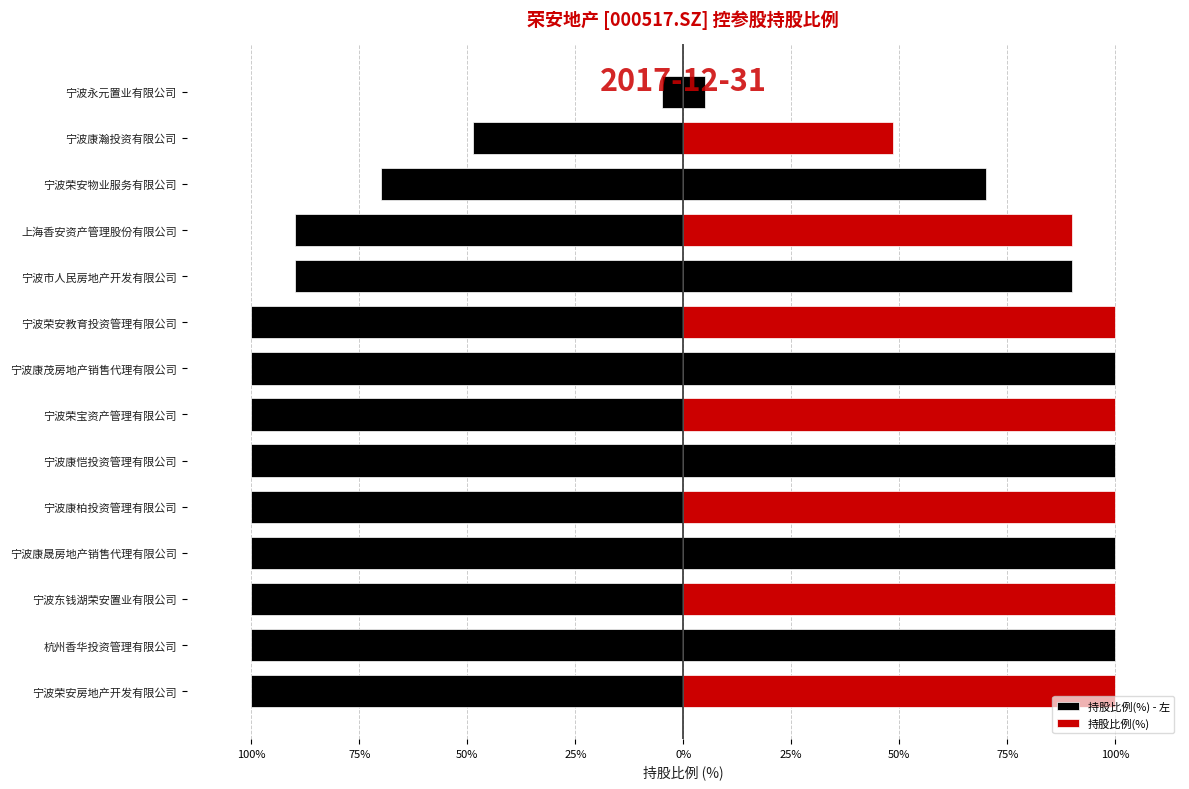

At how many categories does at least one series exceed 36?

13